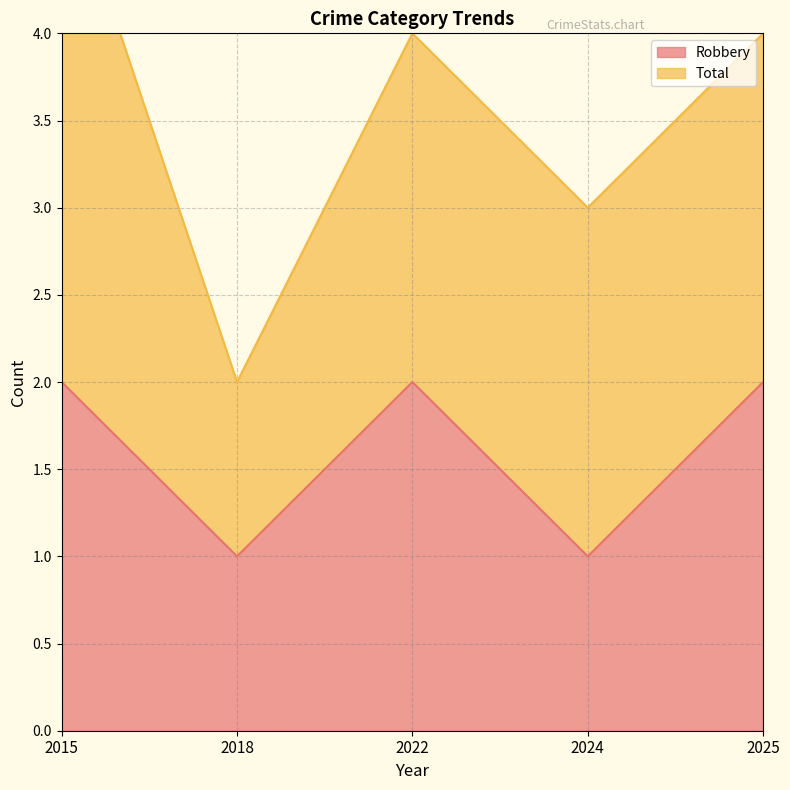

At which category does the data reach its first local valley?

2018